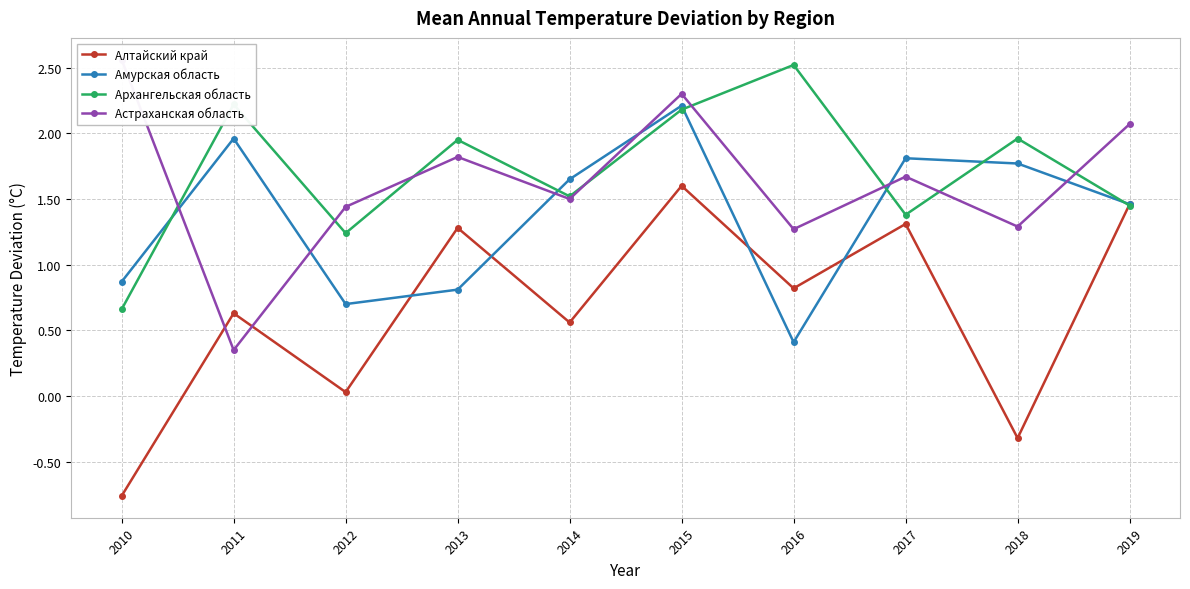

What is the value of the Архангельская область point at the 7th from the left?

2.5